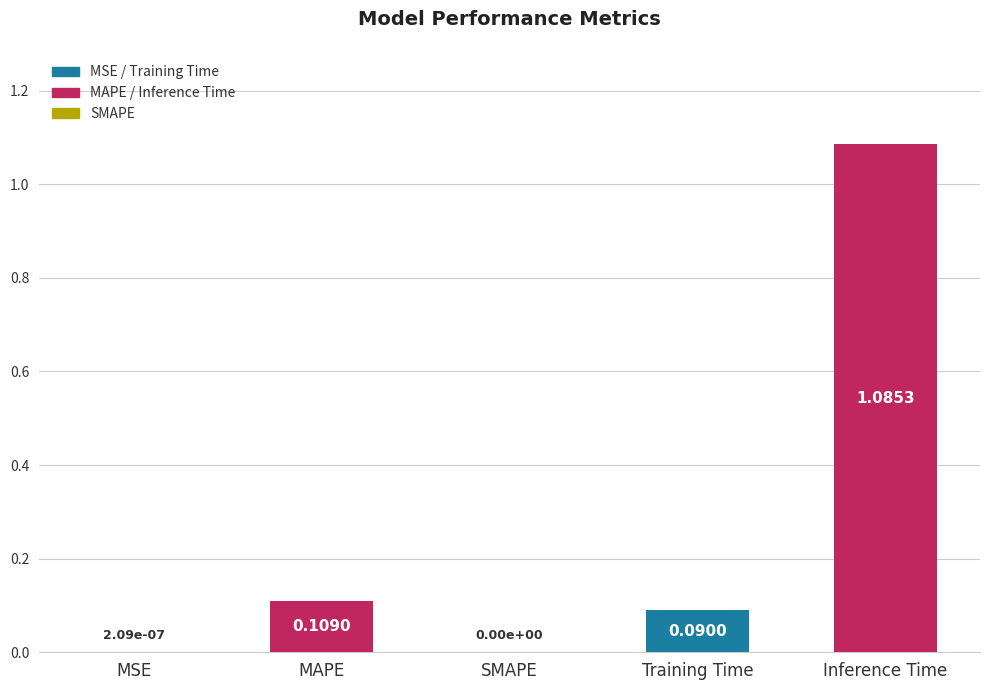

At which category does the chart reach its peak across all series?

Inference Time